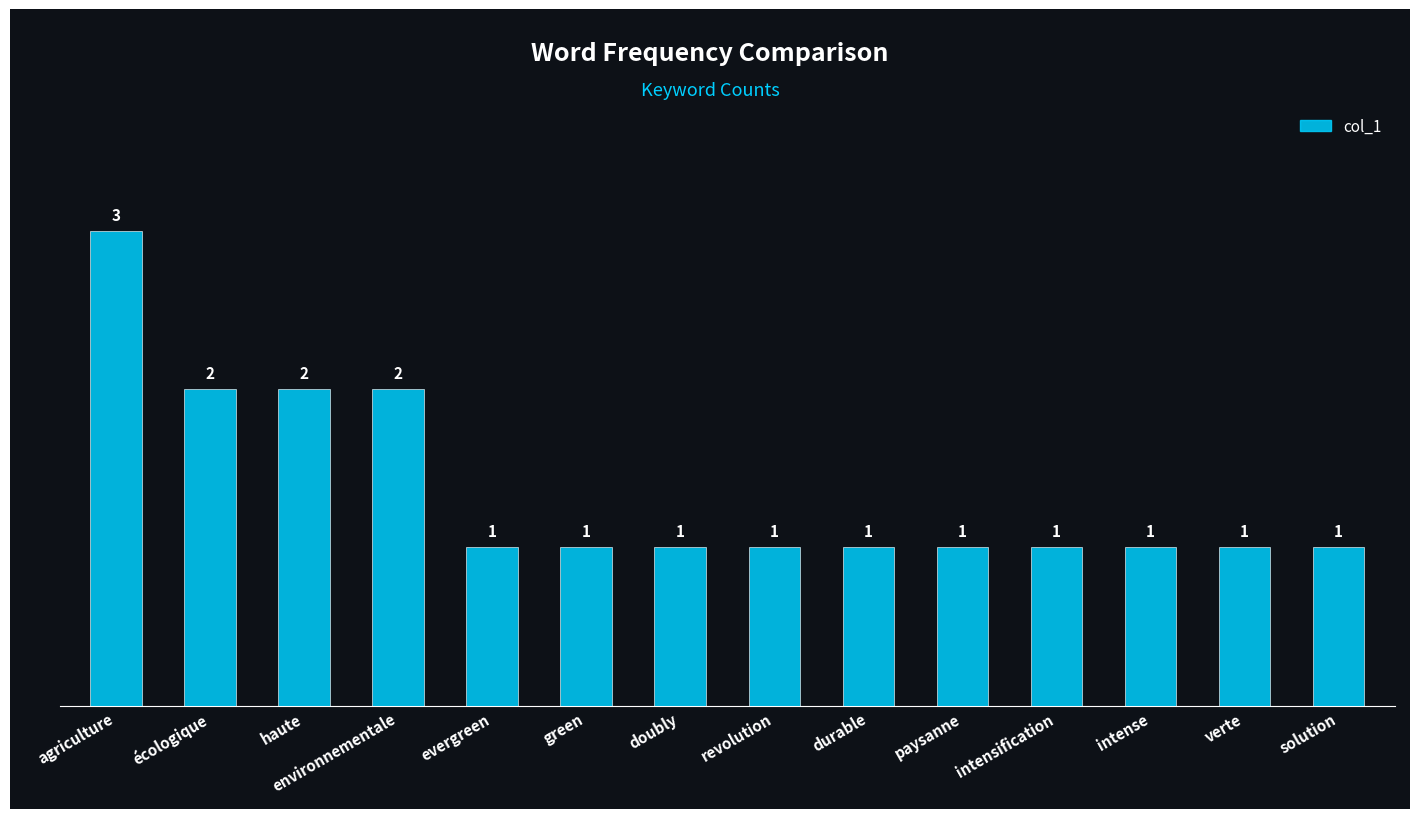

Reading left to right, what are all the values shown in this chart?

agriculture=3	écologique=2	haute=2	environnementale=2	evergreen=1	green=1	doubly=1	revolution=1	durable=1	paysanne=1	intensification=1	intense=1	verte=1	solution=1